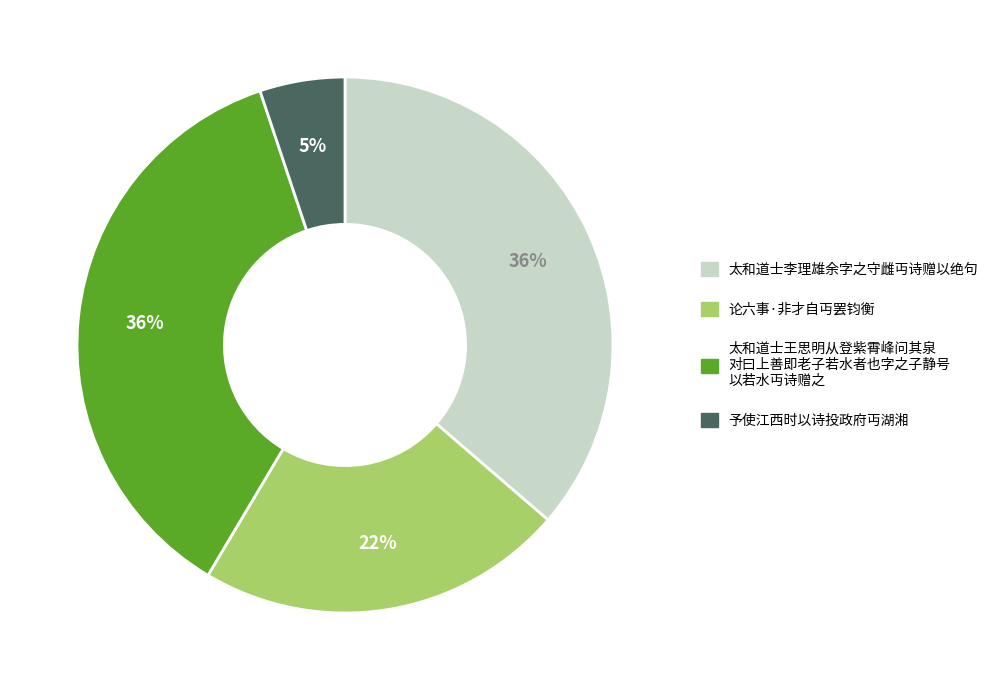

To the nearest percent, what is the average slice percentage?

25%